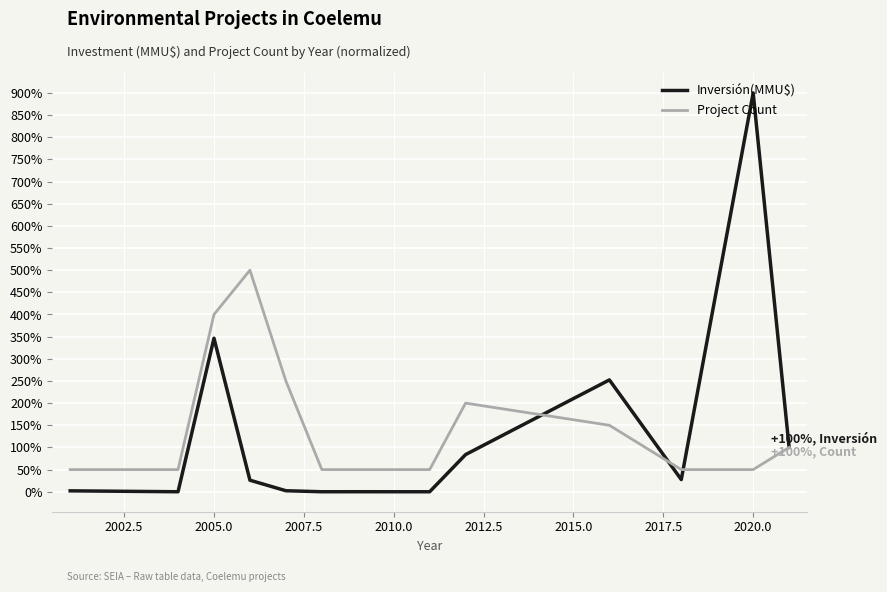

List the series in order of their peak value, lowest first.

Project Count, Inversión(MMU$)